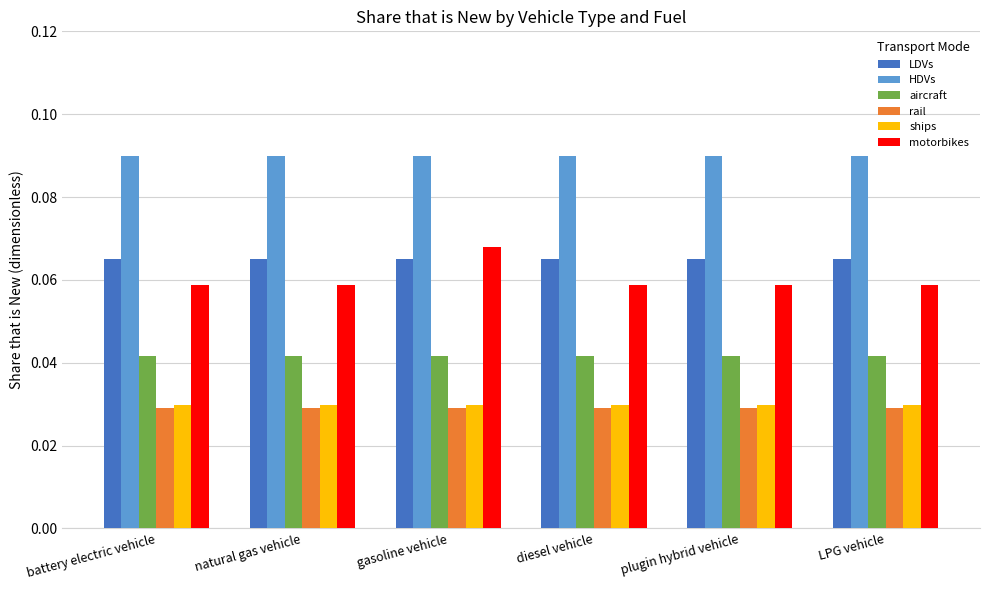

The value of HDVs at battery electric vehicle is 0.0. True or false?

False